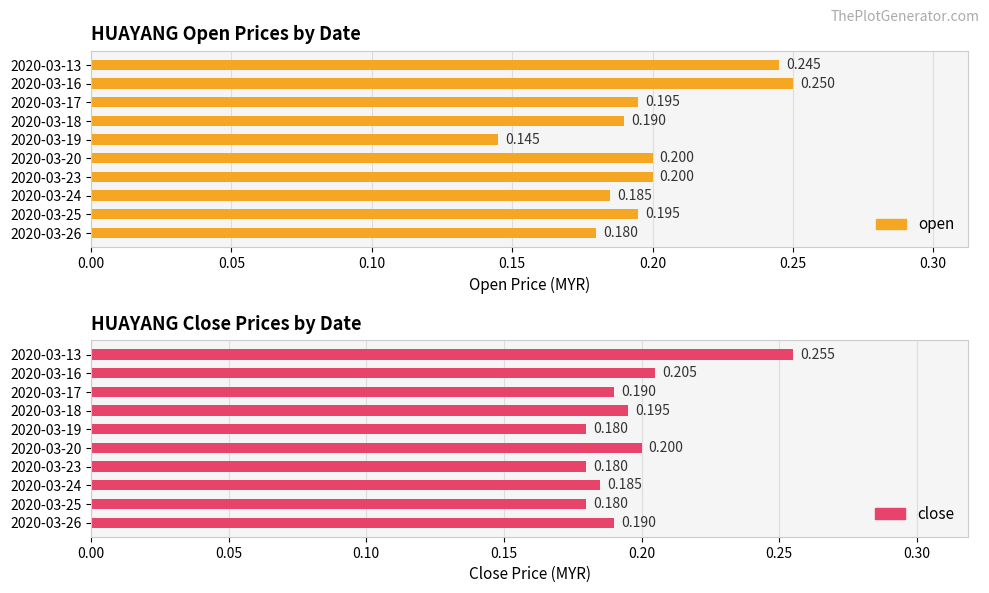

How many series are shown in this chart?

2